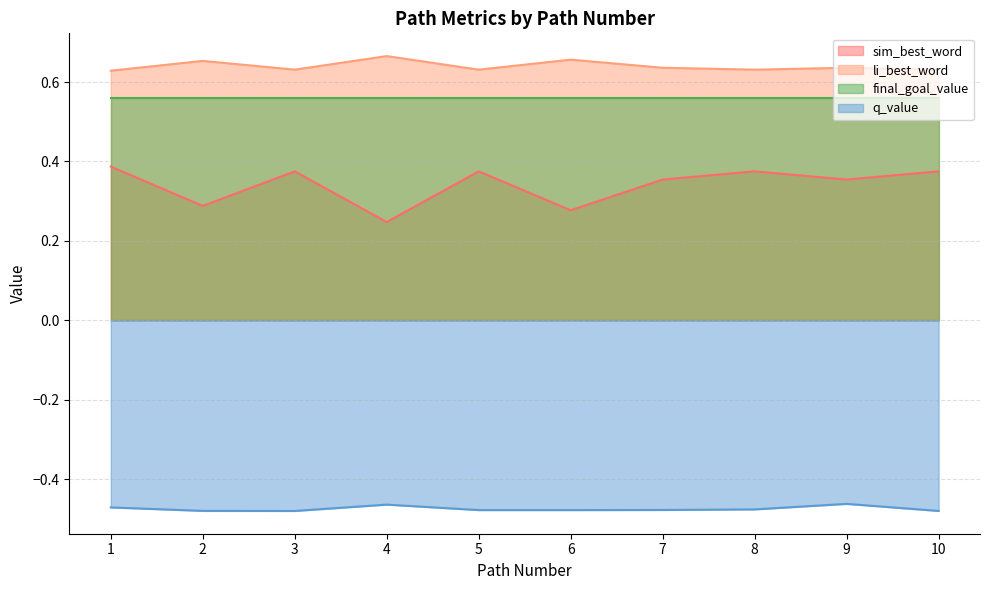

What is the sum of the sim_best_word values at 8 and 4?

0.6